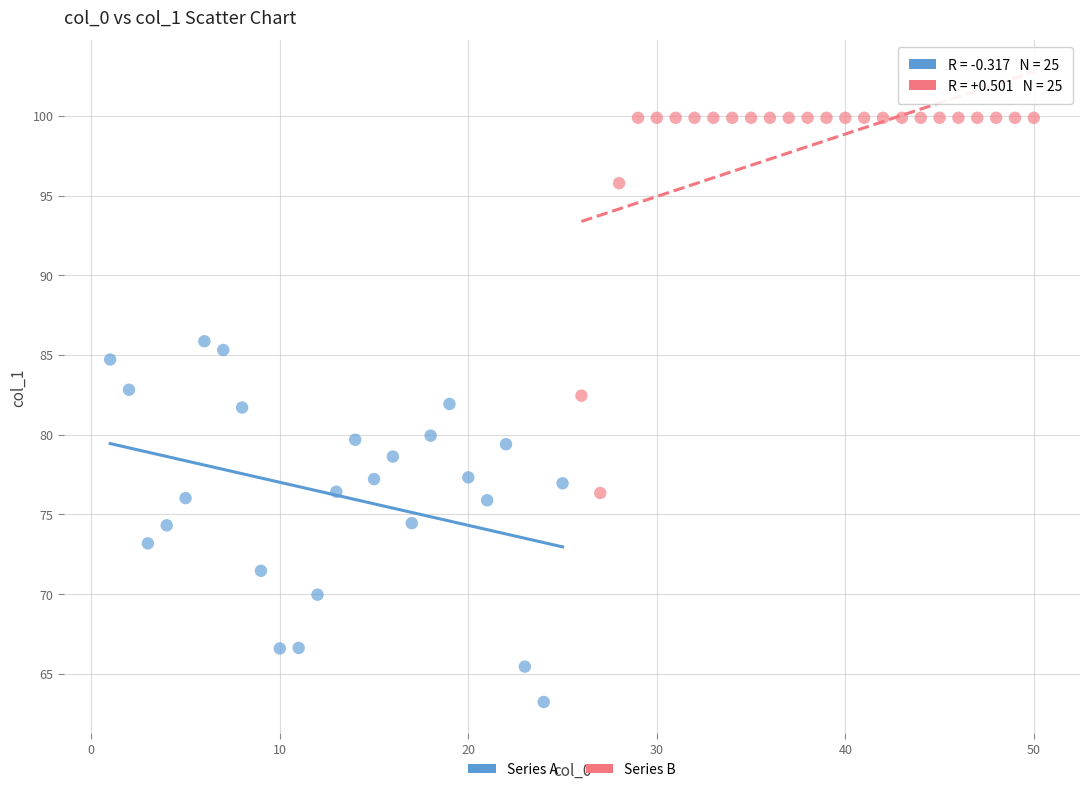

Which series contains the lowest Y value?

Series A